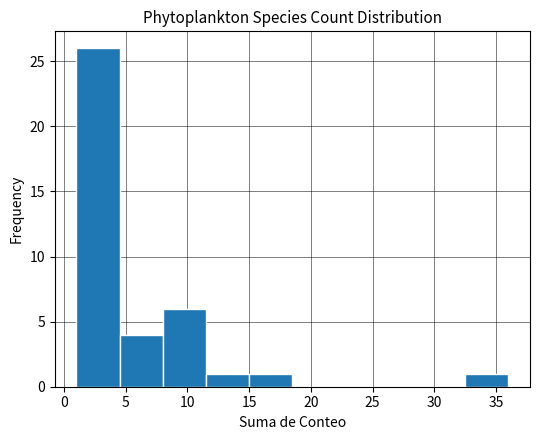

Reading left to right, list every bar in this chart as the range it spans on the x-axis followed by its height. The values are not printed on the chart, so give them approximately, as read against the axis.

1.0 to 4.5: 26
4.5 to 8.0: 4
8.0 to 11.5: 6
11.5 to 15.0: 1
15.0 to 18.5: 1
18.5 to 22.0: 0
22.0 to 25.5: 0
25.5 to 29.0: 0
29.0 to 32.5: 0
32.5 to 36.0: 1